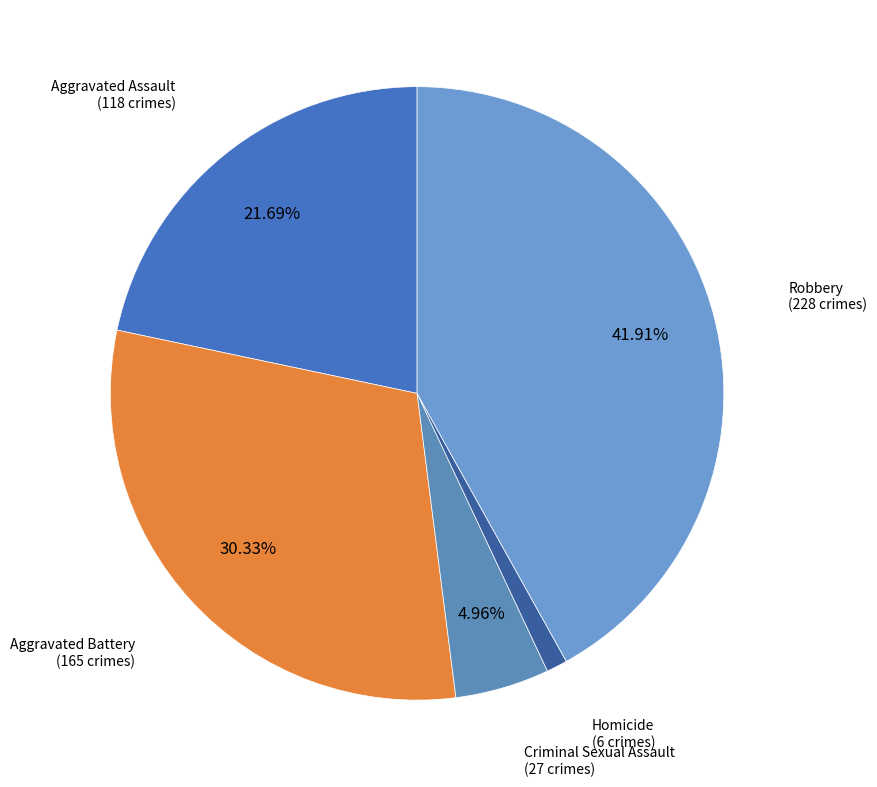

Is there a majority slice in this chart?

No